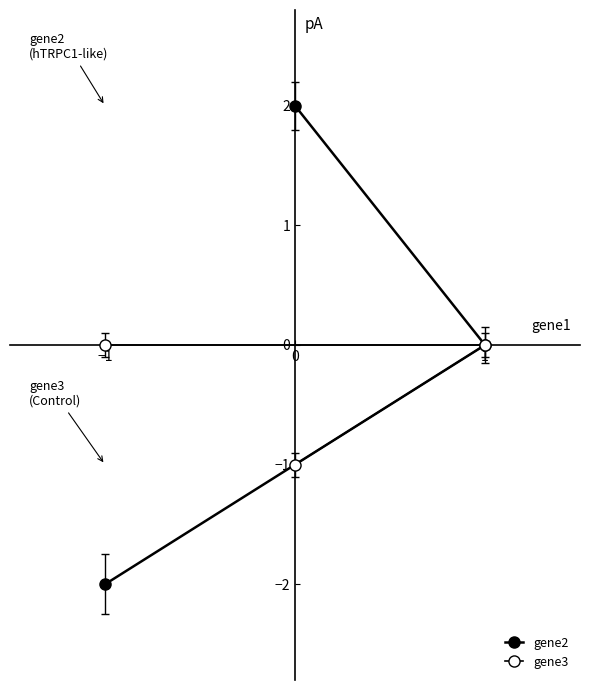

At how many categories does at least one series exceed -1?

3